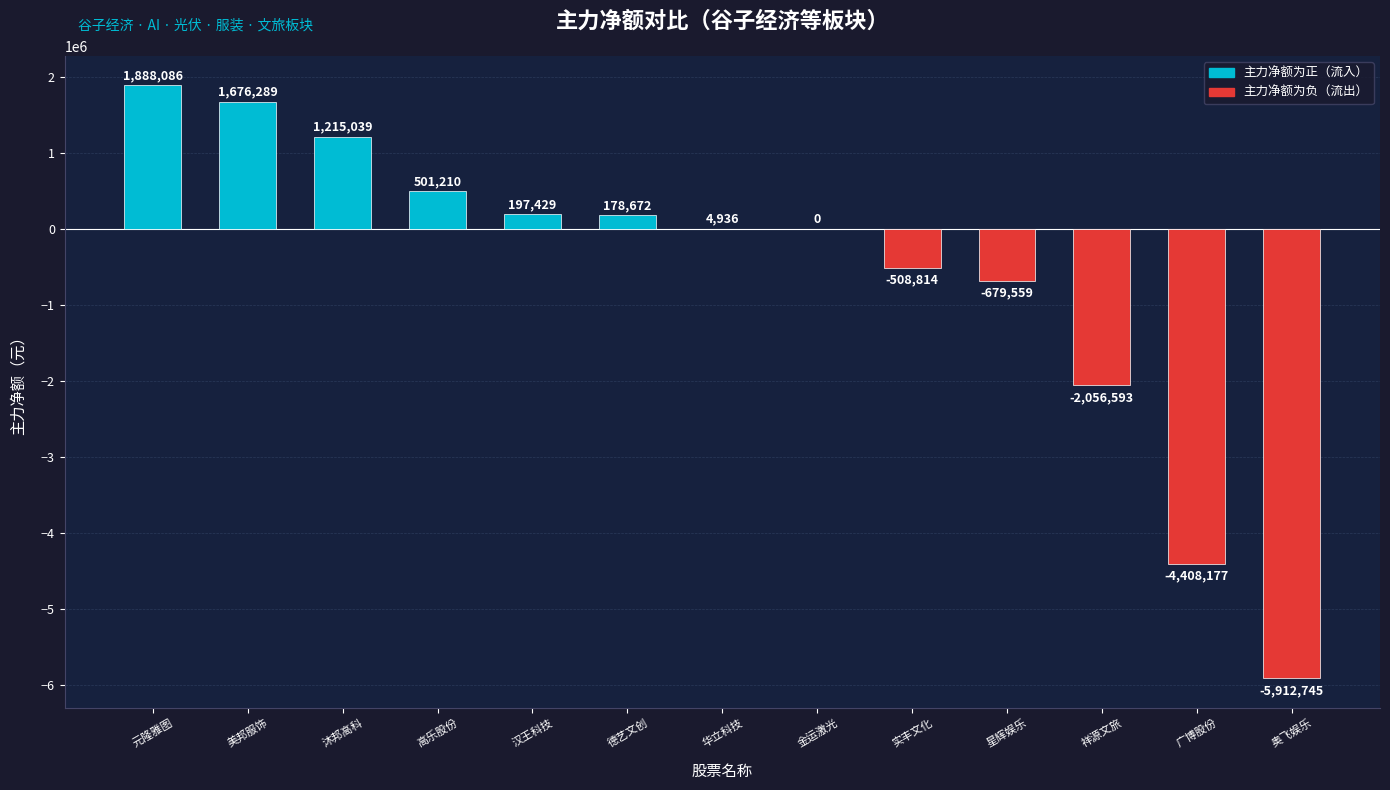

Which has a higher value, 汉王科技 or 高乐股份?

高乐股份